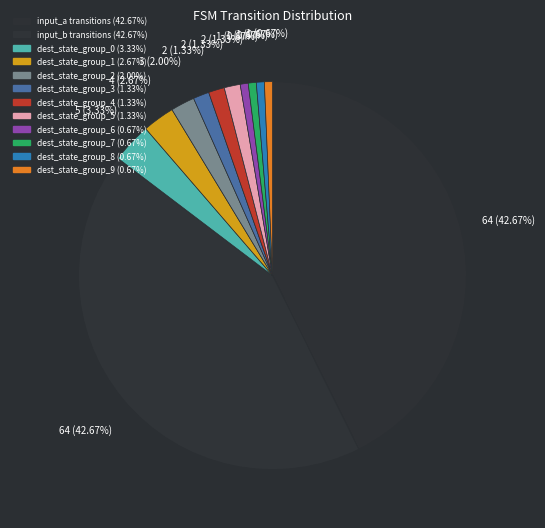

How many segments does this pie chart have?

12